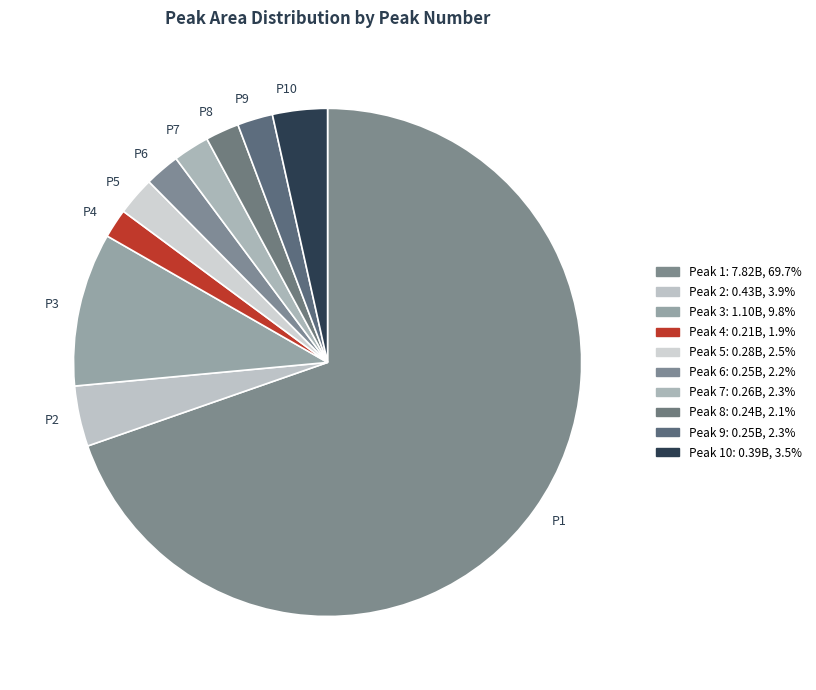

Combined, do P2 and P4 account for over 50%?

No